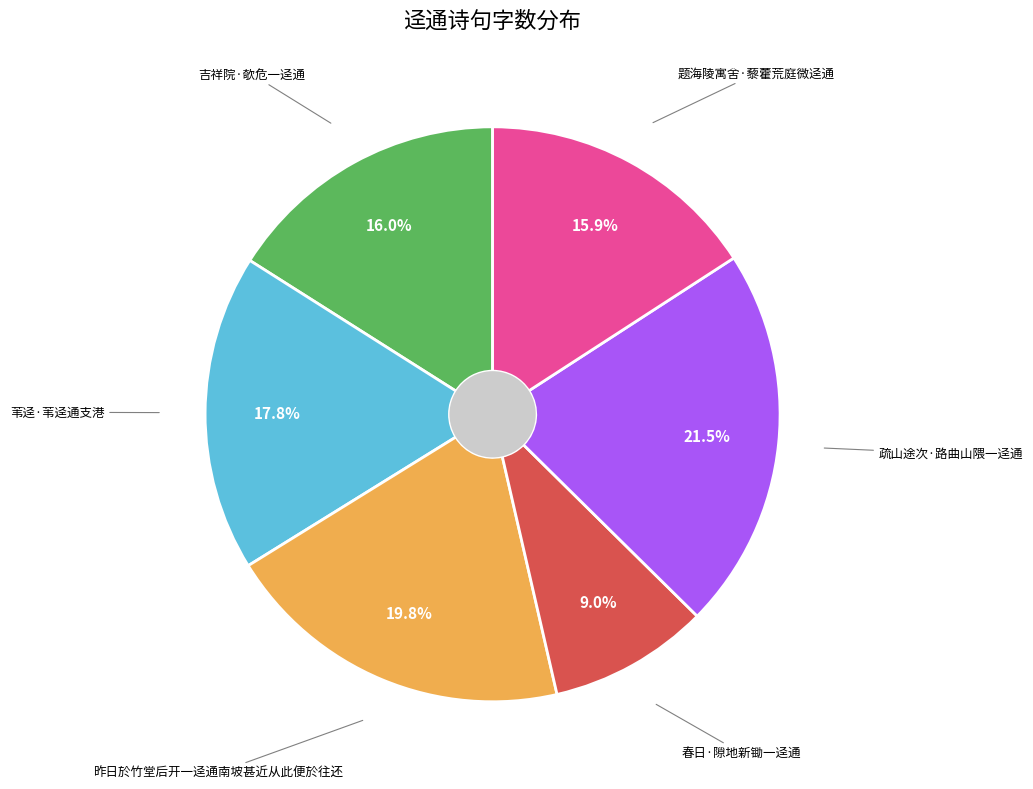

How many segments does this pie chart have?

6